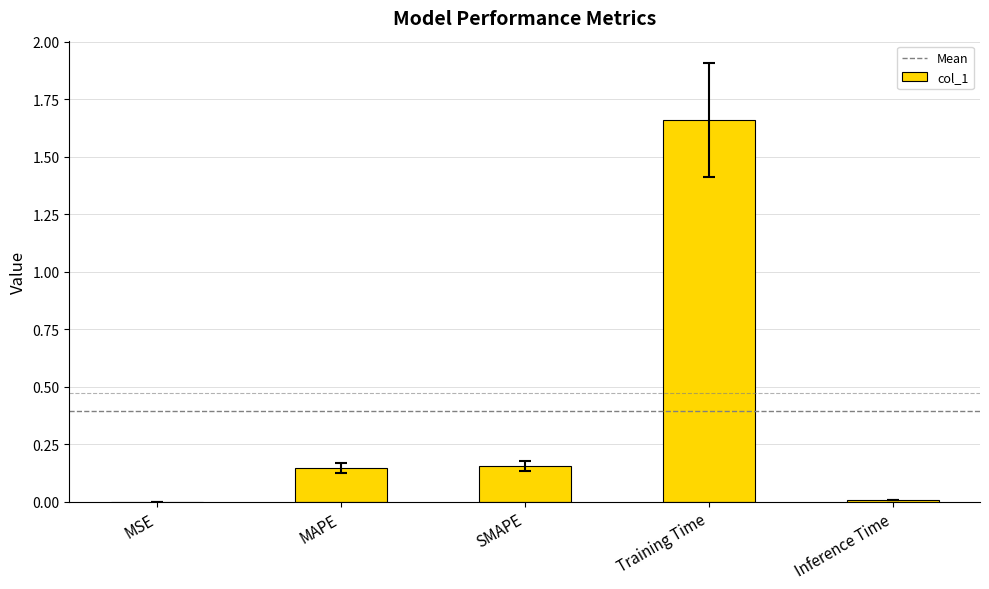

Between Training Time and SMAPE, which is larger?

Training Time